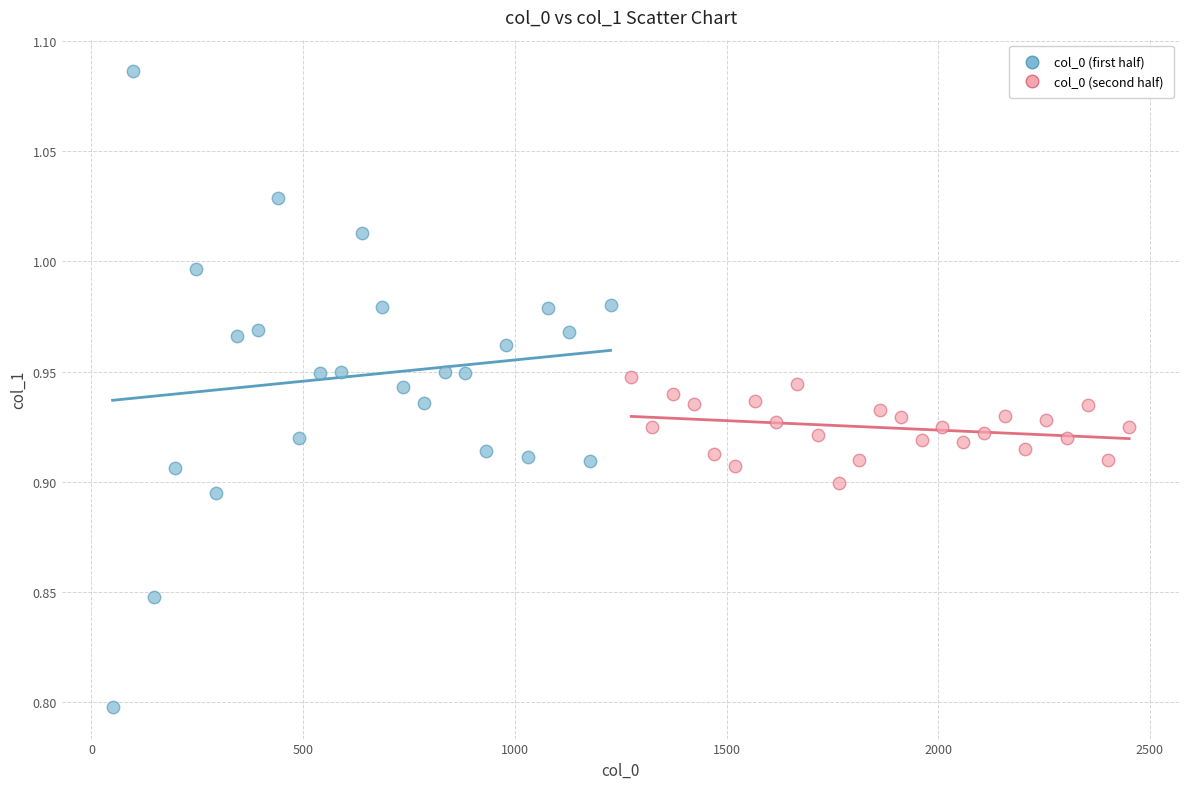

Which series contains the highest Y value?

col_0 (first half)